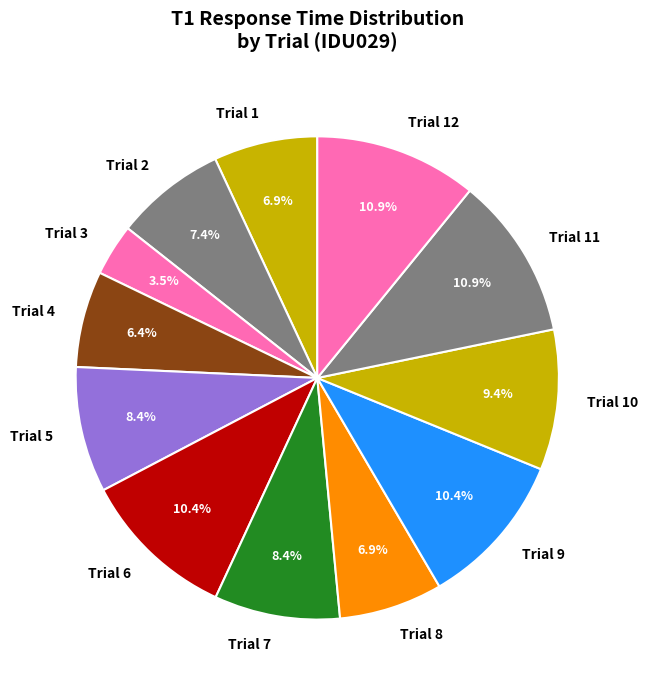

To the nearest percent, what portion does Trial 11 represent?

11%